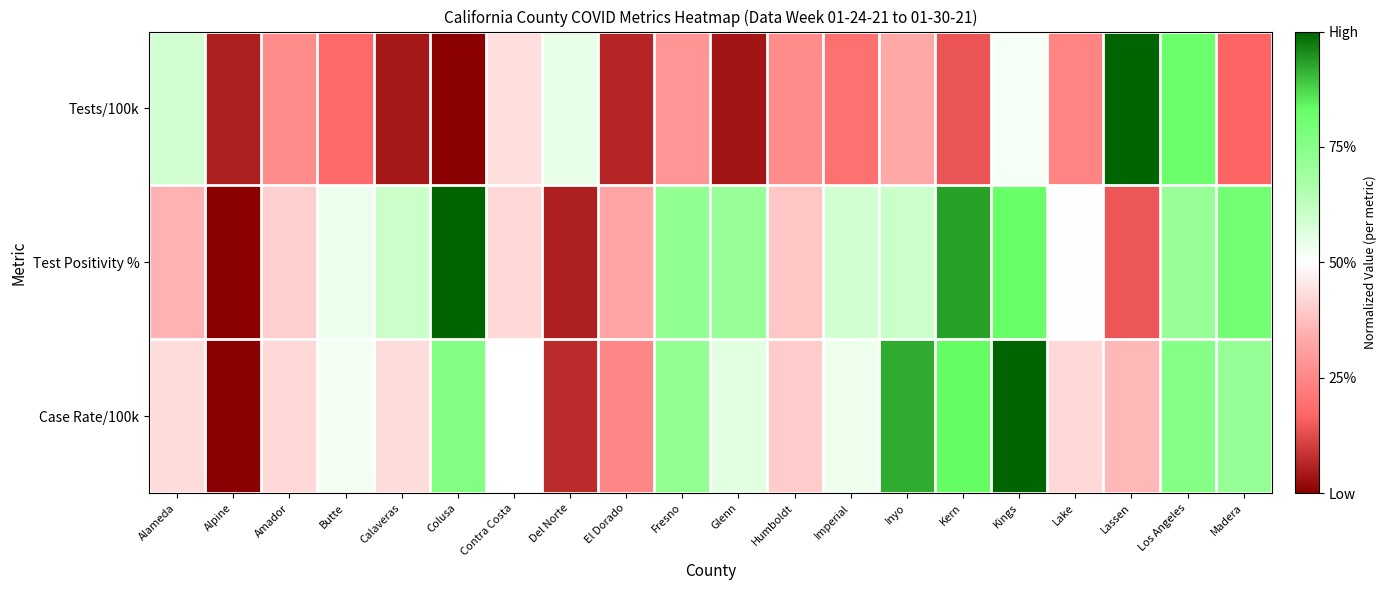

Reading right to left, extract all data points from this chart.

Tests/100k: Madera=0.2	Los Angeles=0.8	Lassen=1.0	Lake=0.2	Kings=0.5	Kern=0.1	Inyo=0.3	Imperial=0.2	Humboldt=0.3	Glenn=0.0	Fresno=0.3	El Dorado=0.1	Del Norte=0.5	Contra Costa=0.4	Colusa=0.0	Calaveras=0.0	Butte=0.2	Amador=0.3	Alpine=0.1	Alameda=0.6
Test Positivity %: Madera=0.8	Los Angeles=0.7	Lassen=0.1	Lake=0.5	Kings=0.8	Kern=0.9	Inyo=0.6	Imperial=0.6	Humboldt=0.4	Glenn=0.7	Fresno=0.7	El Dorado=0.3	Del Norte=0.1	Contra Costa=0.4	Colusa=1.0	Calaveras=0.6	Butte=0.5	Amador=0.4	Alpine=0.0	Alameda=0.4
Case Rate/100k: Madera=0.7	Los Angeles=0.8	Lassen=0.4	Lake=0.4	Kings=1.0	Kern=0.8	Inyo=0.9	Imperial=0.5	Humboldt=0.4	Glenn=0.6	Fresno=0.7	El Dorado=0.2	Del Norte=0.1	Contra Costa=0.5	Colusa=0.8	Calaveras=0.4	Butte=0.5	Amador=0.4	Alpine=0.0	Alameda=0.4